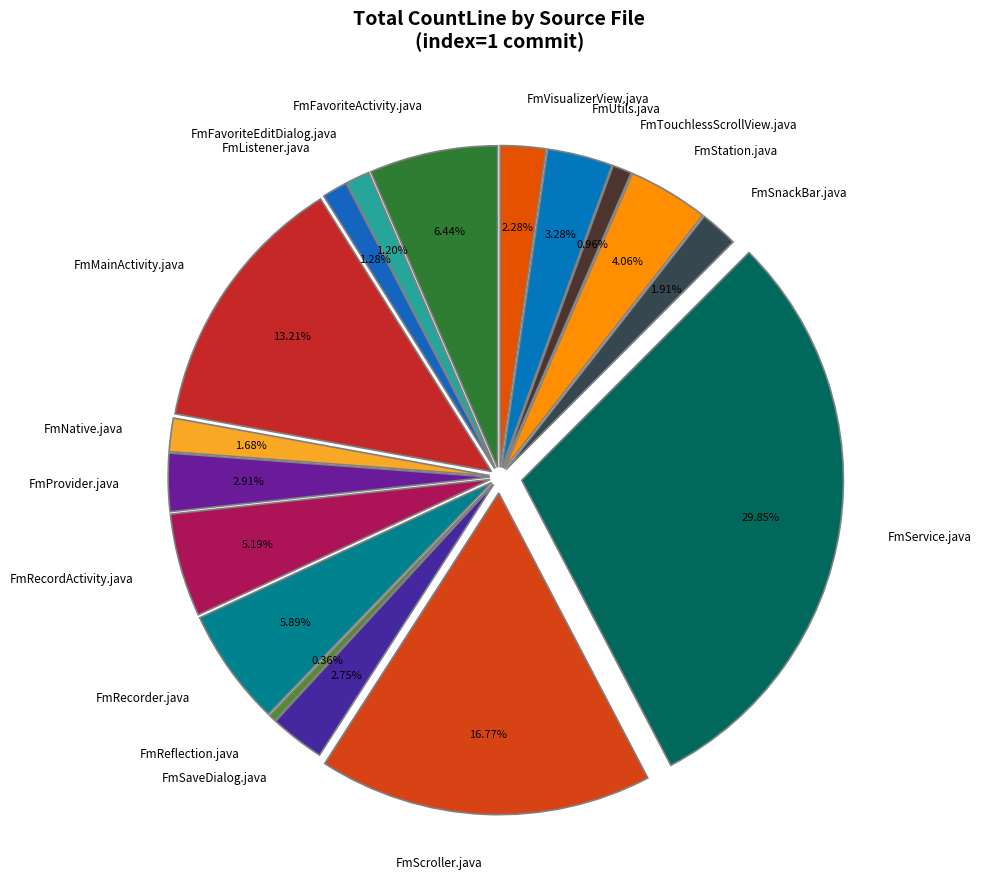

What is the change in value from FmListener.java to FmProvider.java?

+150